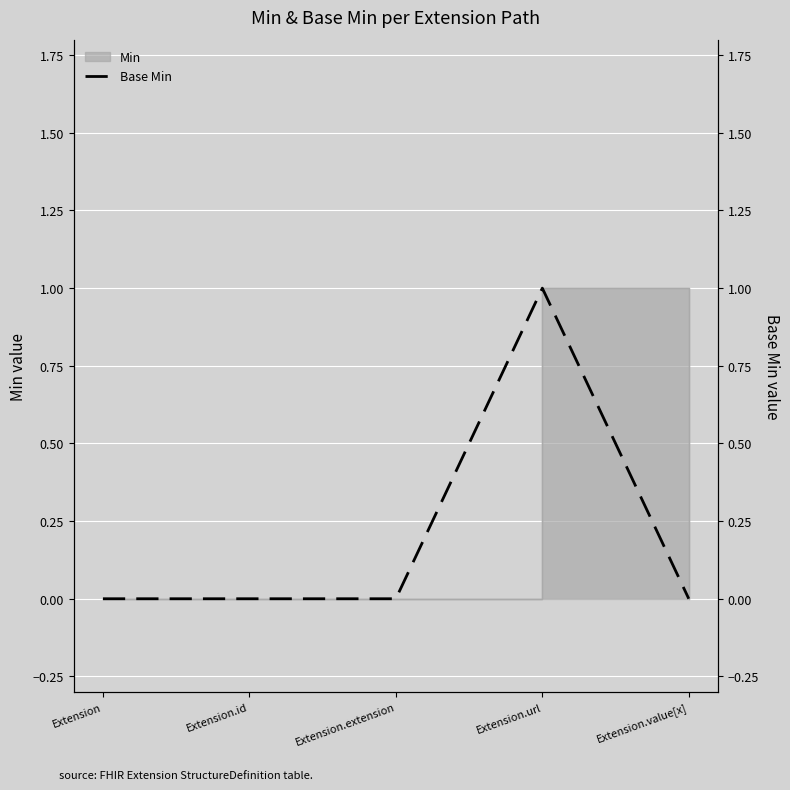

Reading left to right, what are all the values shown in this chart?

0	0	0	1	0